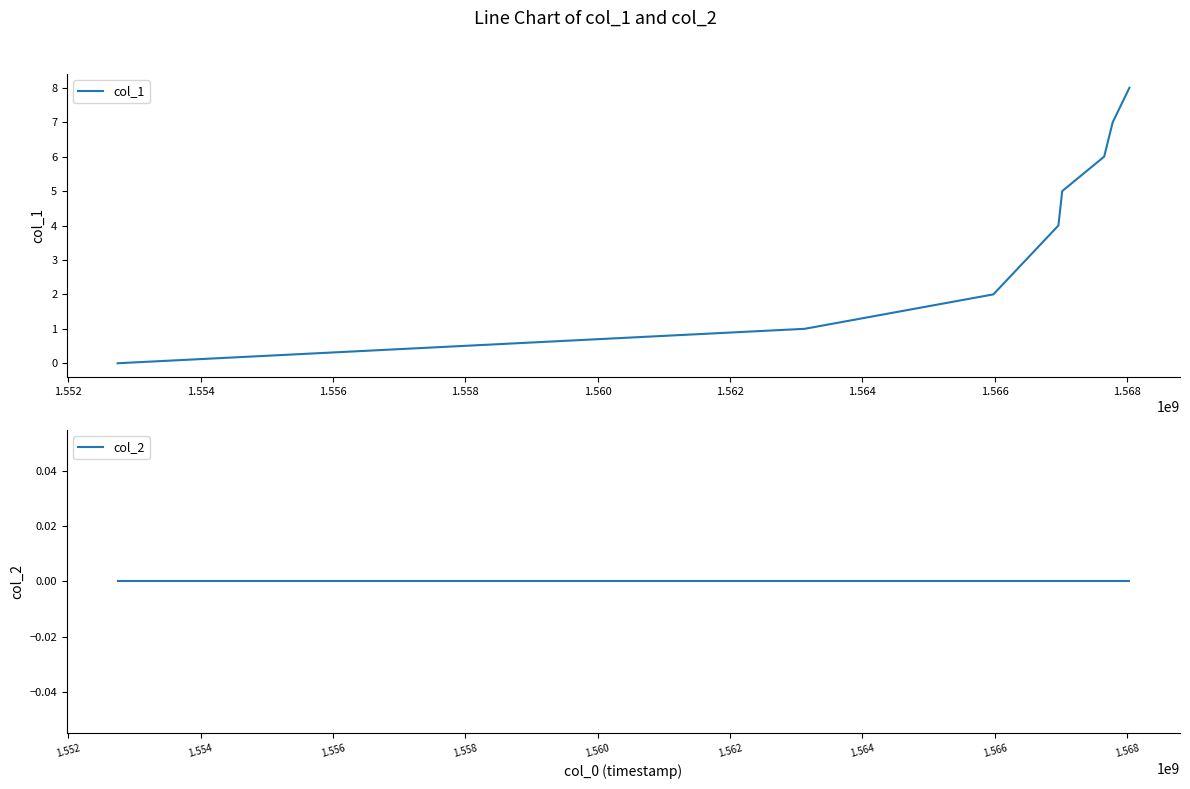

Does the chart display data point markers on the line(s)?

No